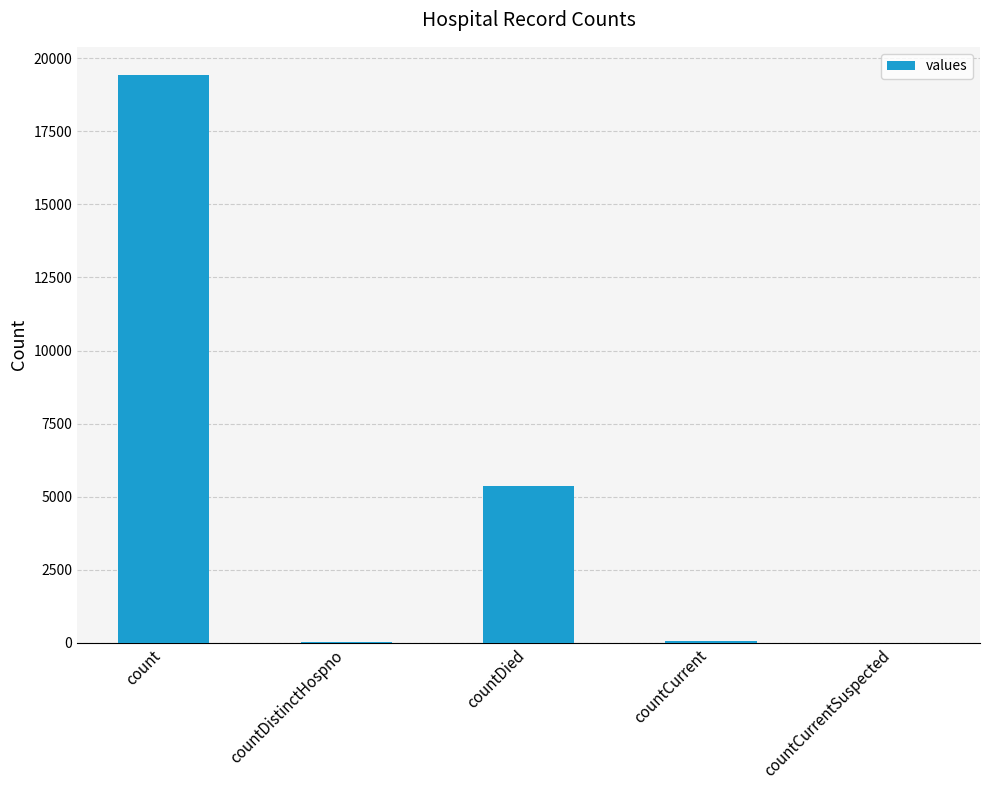

What is the sum of all values?

24875